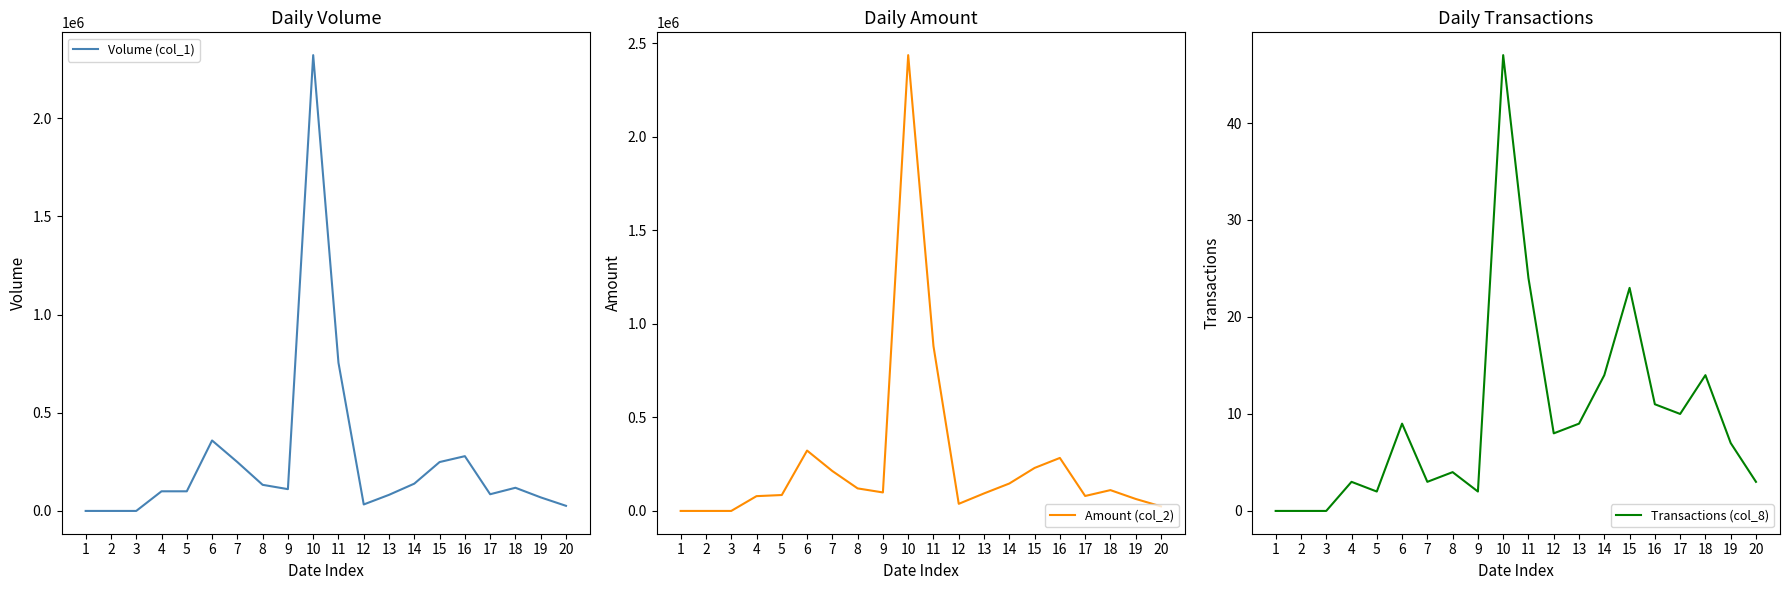

How many lines are shown in the chart?

3